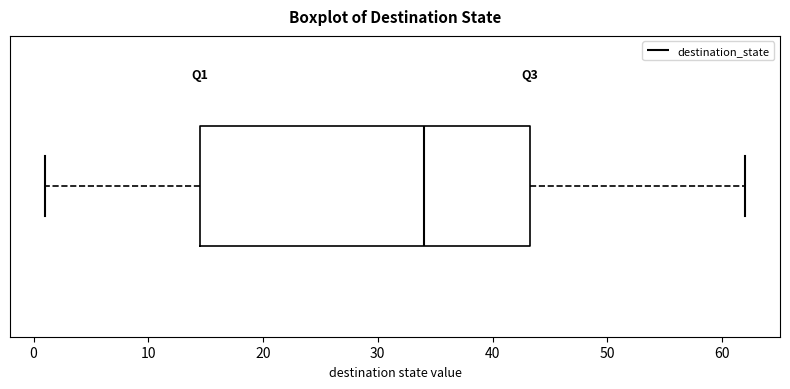

Where does the median line of the box sit on the x-axis? The values are not printed on the chart, so give them approximately, as read against the axis.

34